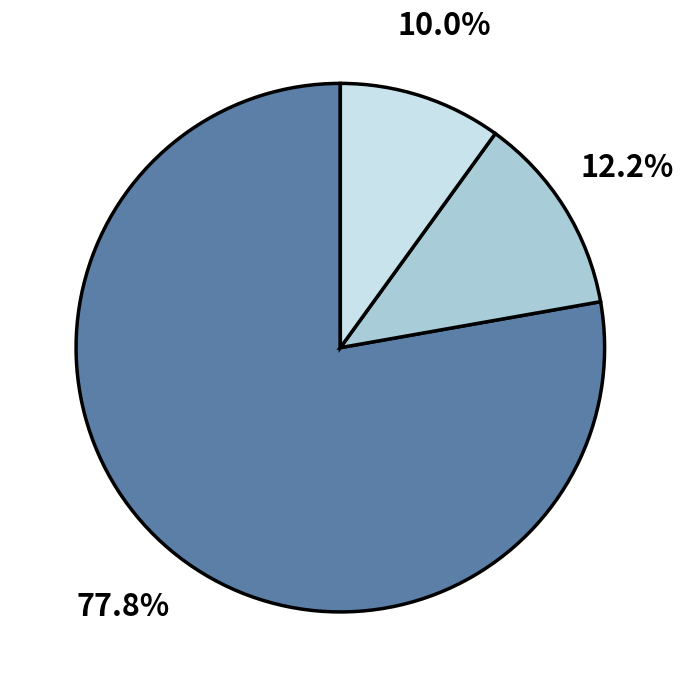

Does any single category account for the majority?

Yes